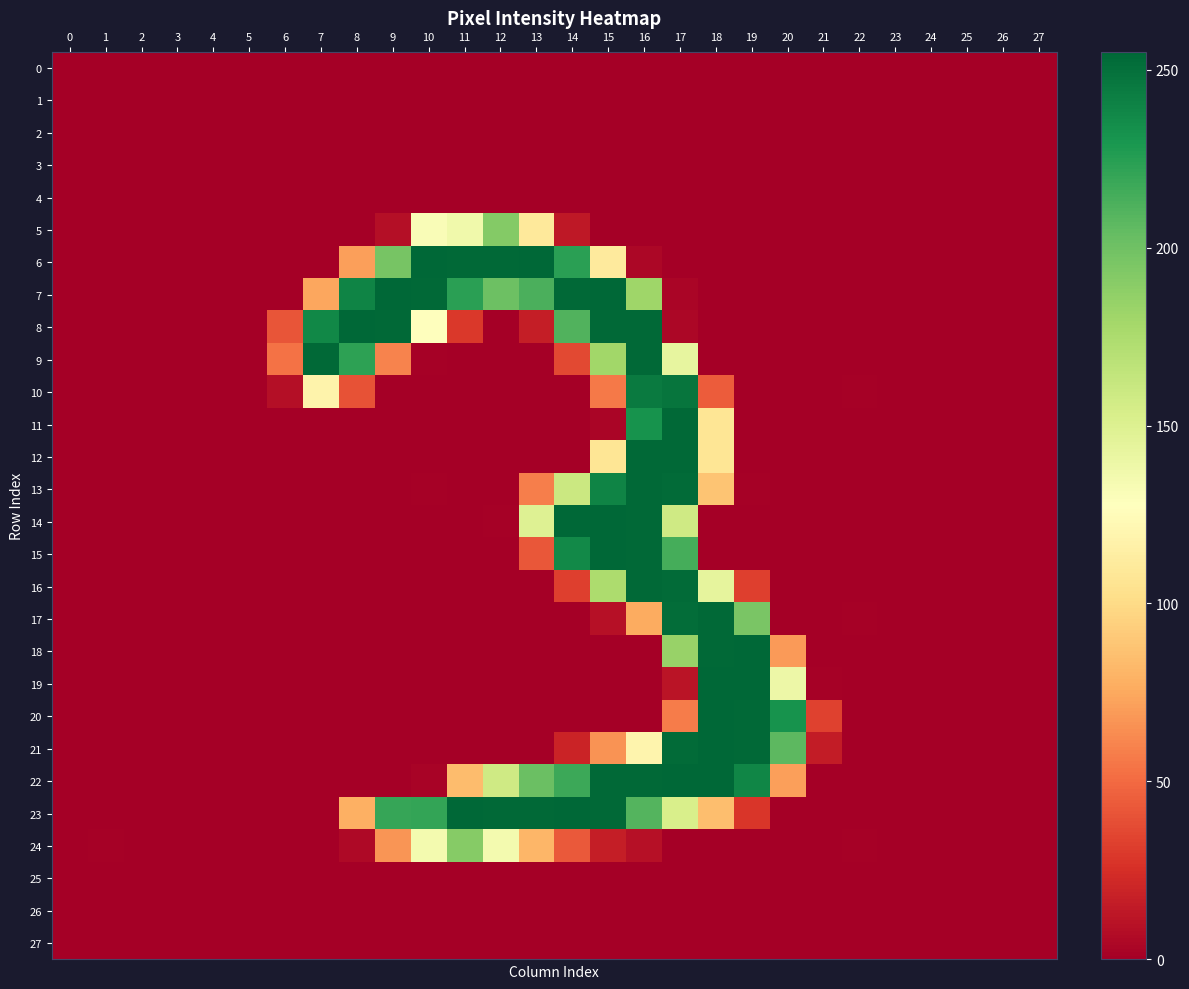

At 16, list the series in order from largest to smallest.

row_22, row_13, row_8, row_15, row_9, row_14, row_16, row_12, row_10, row_11, row_23, row_7, row_21, row_17, row_24, row_6, row_3, row_18, row_27, row_26, row_2, row_1, row_4, row_0, row_19, row_25, row_20, row_5